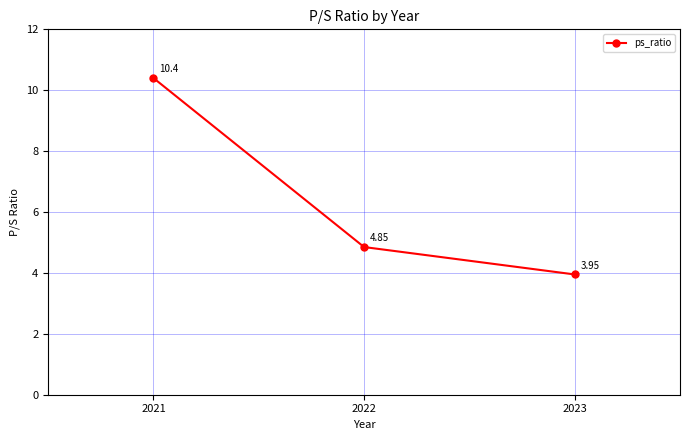

True or false: the data shows 2.8 at 2022.

False